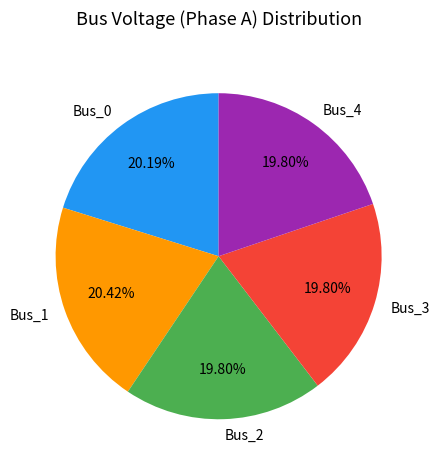

Do Bus_2 and Bus_4 together represent more than half of the pie?

No